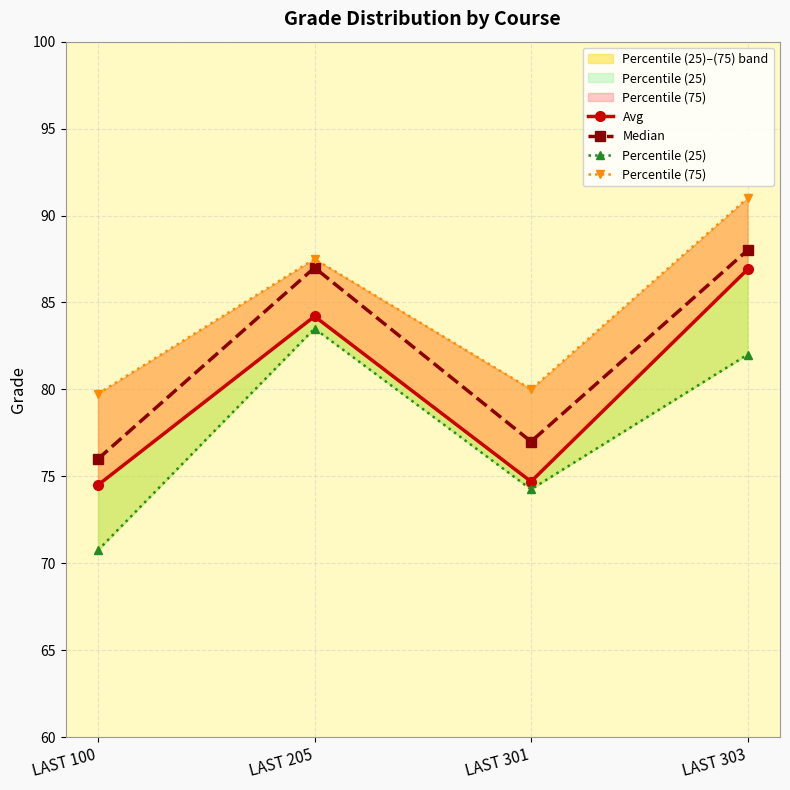

What is the difference between the highest and lowest values at LAST 205?

4.0